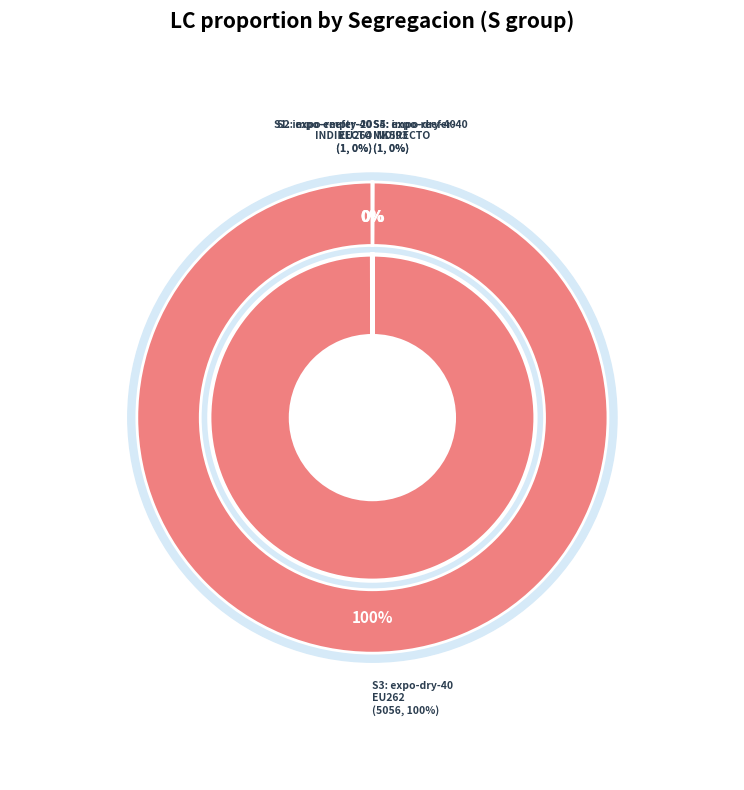

Rank the categories by value from highest to lowest.

S3, S1, S2, S4, S5, S6, S7, S8, S9